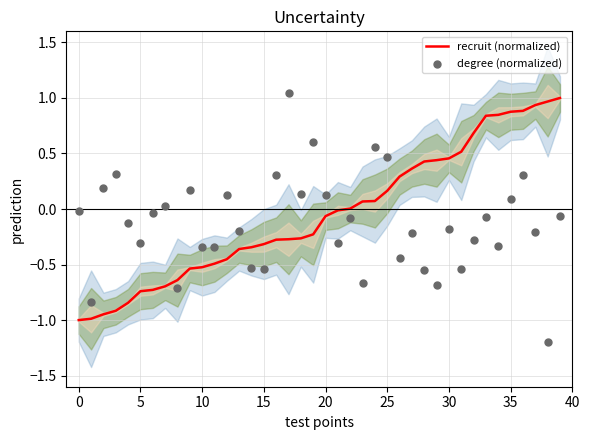

Which series has the widest spread of Y values?

degree (normalized)